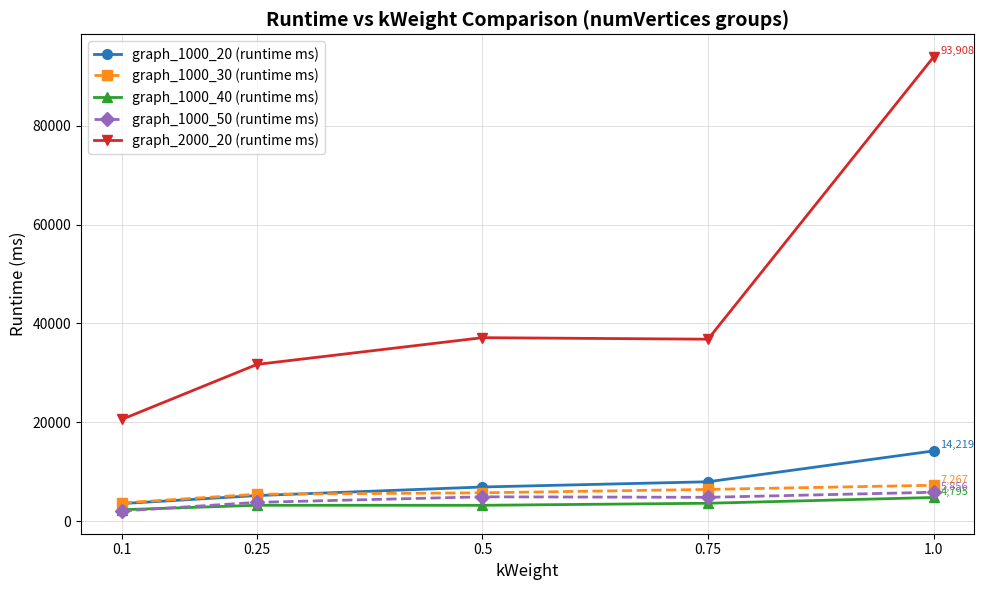

True or false: graph_1000_30 (runtime ms) and graph_1000_50 (runtime ms) cross at least once.

False